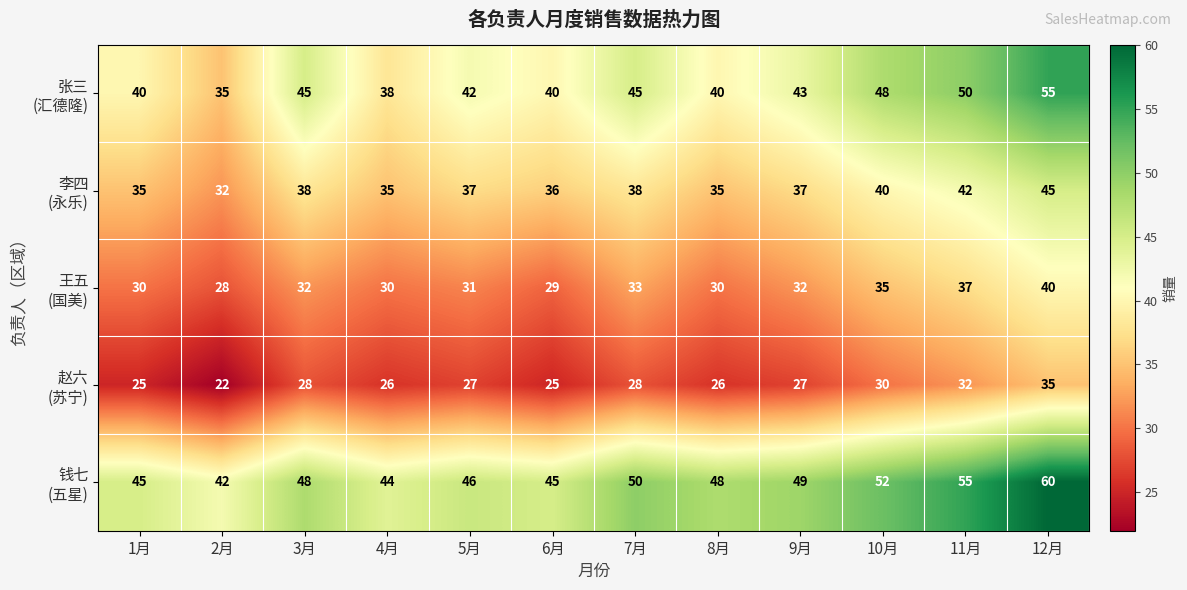

What is the spread (max minus min) of values at 9月?

22